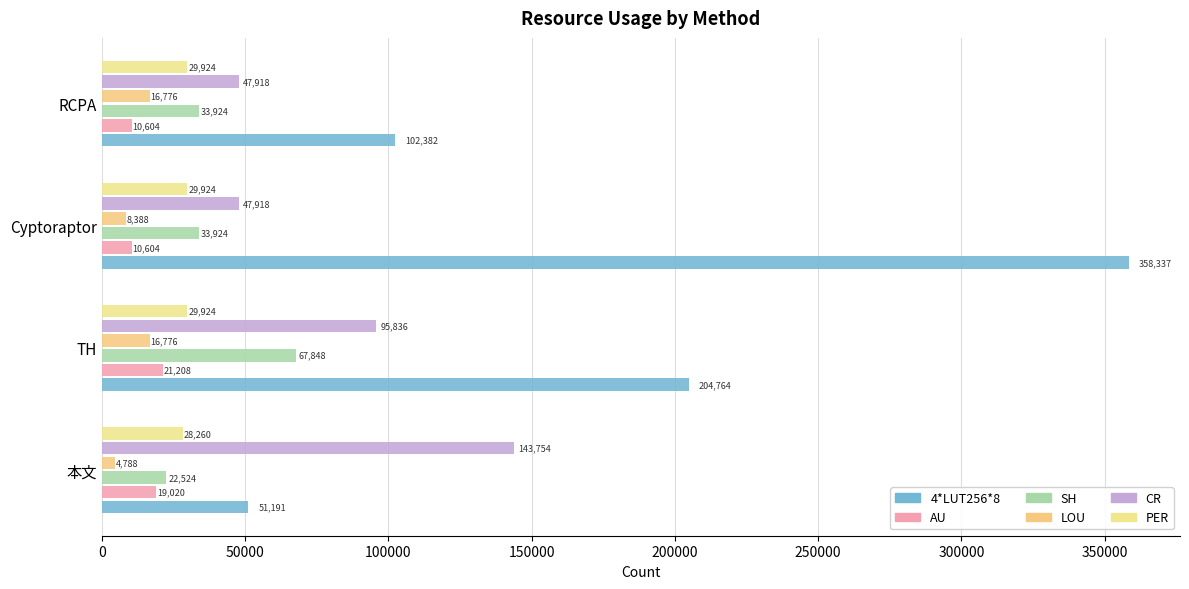

Which series has the largest range (max minus min)?

4*LUT256*8